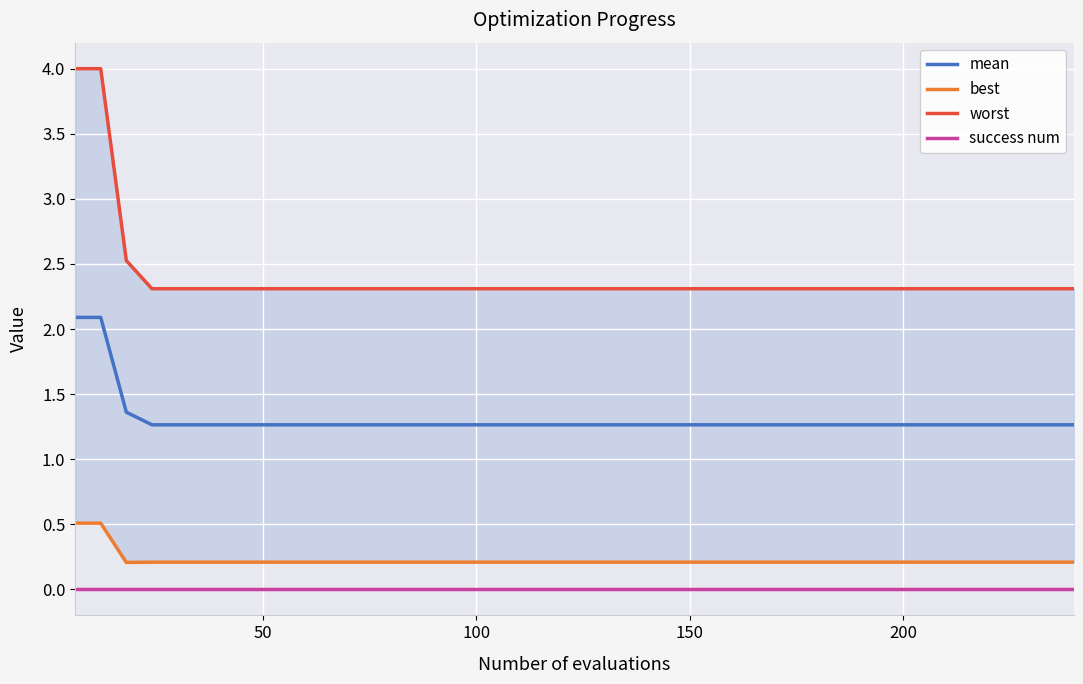

True or false: success num and mean cross at least once.

False